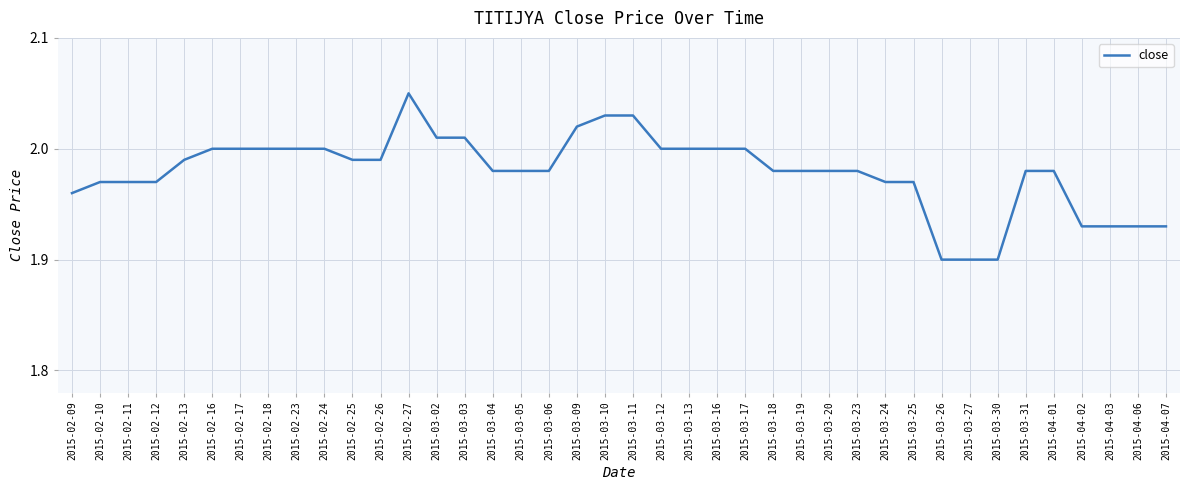

Approximately how many times larger is the value at 2015-02-17 compared to 2015-03-04?

1.0